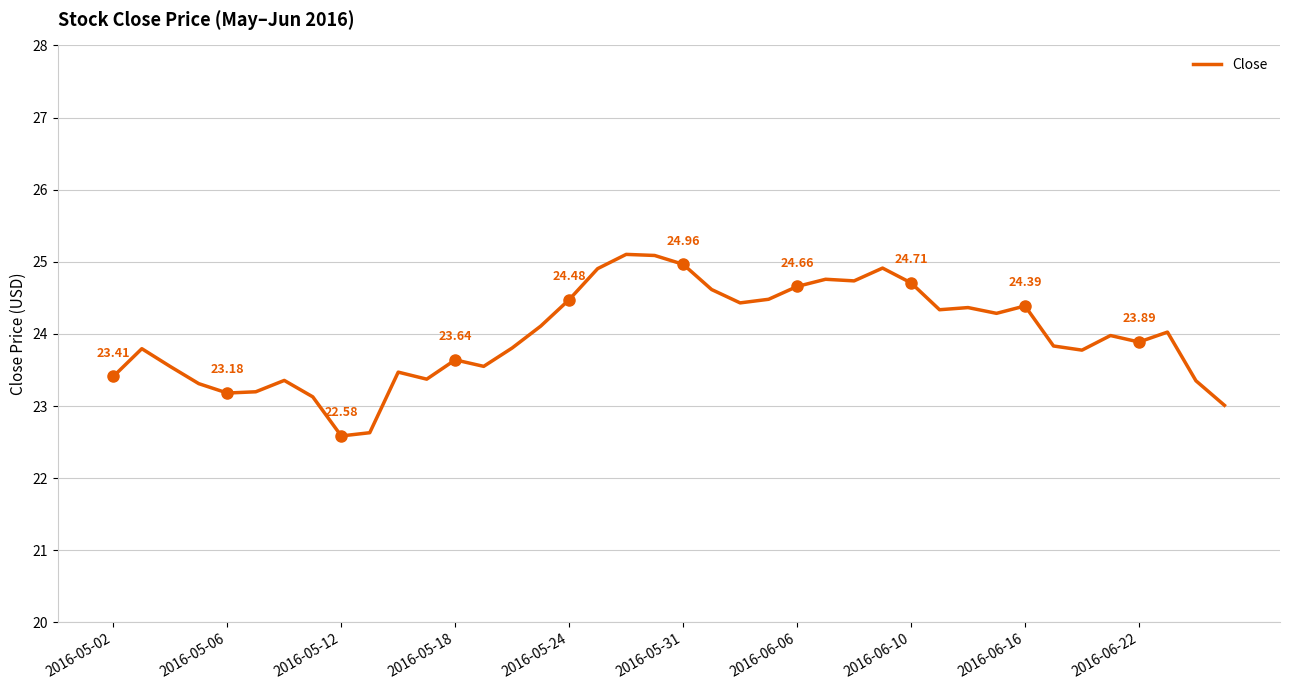

What is the sum of all values?

959.1